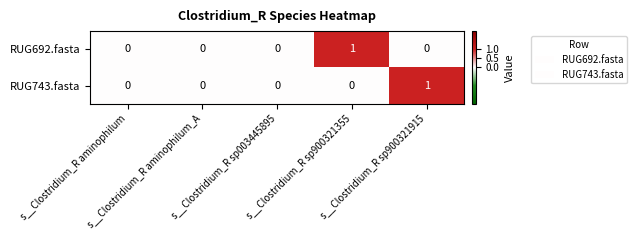

Count the RUG692.fasta values in the range 0 to 1.

5